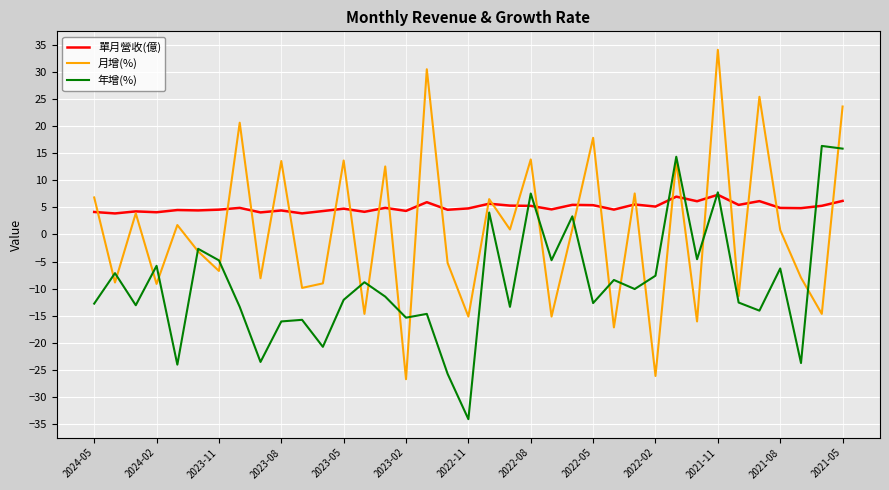

Which series has the largest total across all categories?

單月營收(億)